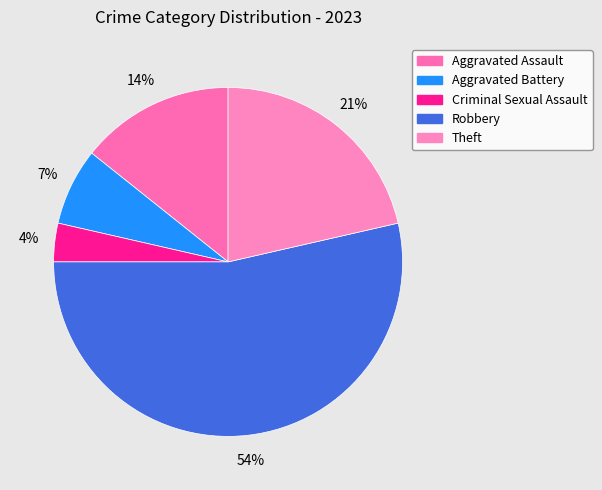

Is it true that Theft is 21% of the pie?

True